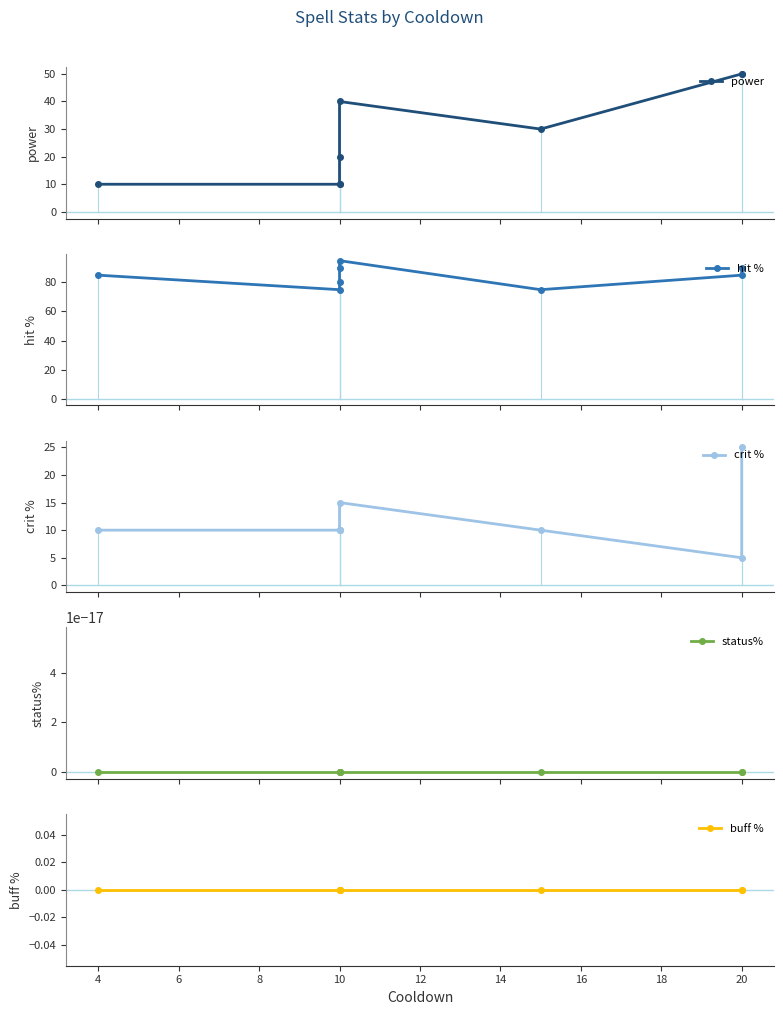

At 20, list the series in order from largest to smallest.

hit %, power, crit %, status%, buff %